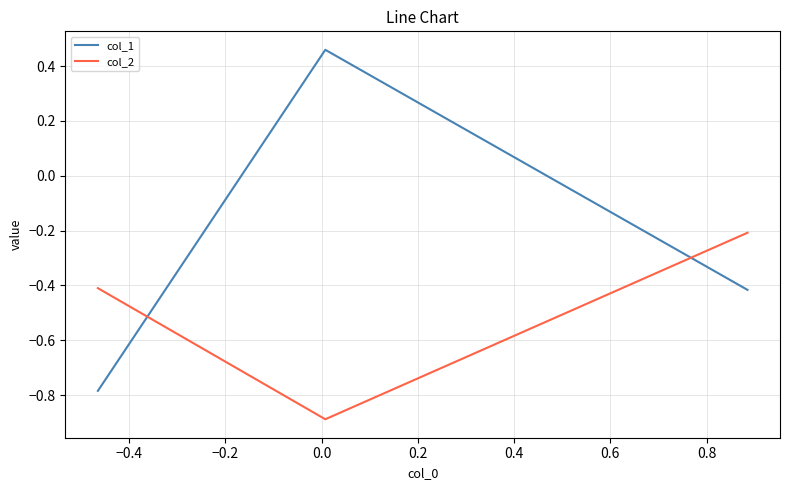

What are all the series names shown in the legend?

col_1, col_2